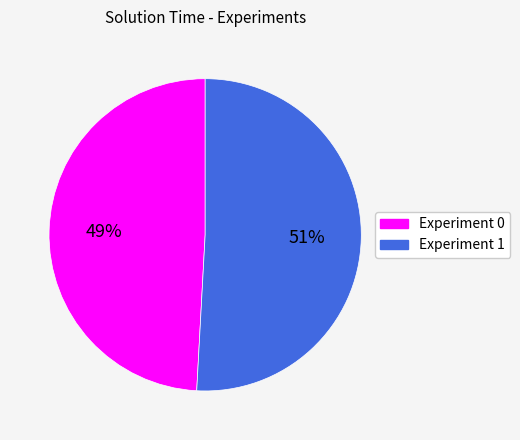

The Experiment 0 slice represents 56% of the pie. True or false?

False